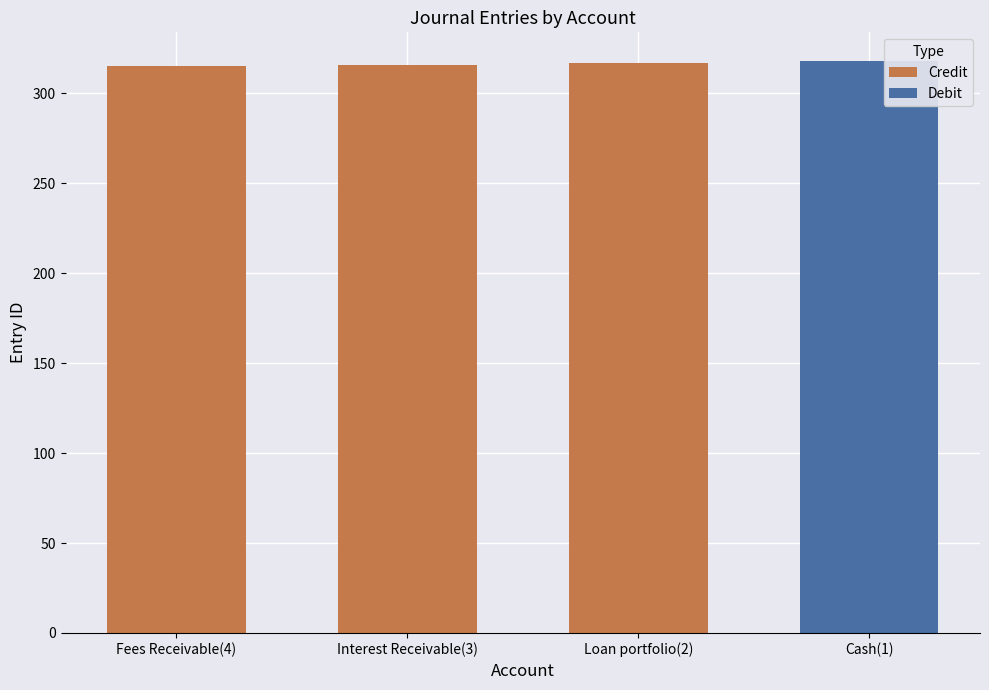

Is it true that the value at Fees Receivable(4) is 536?

False